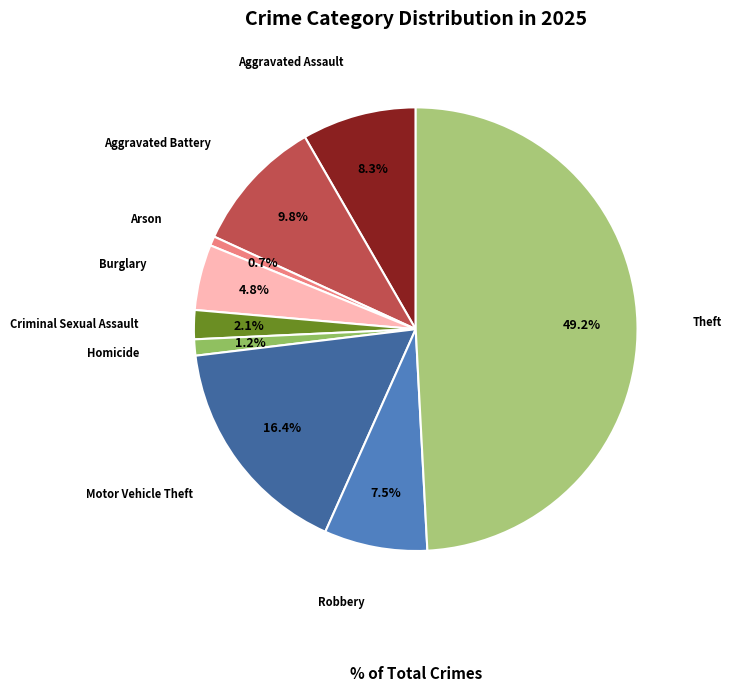

Does any single category account for the majority?

No